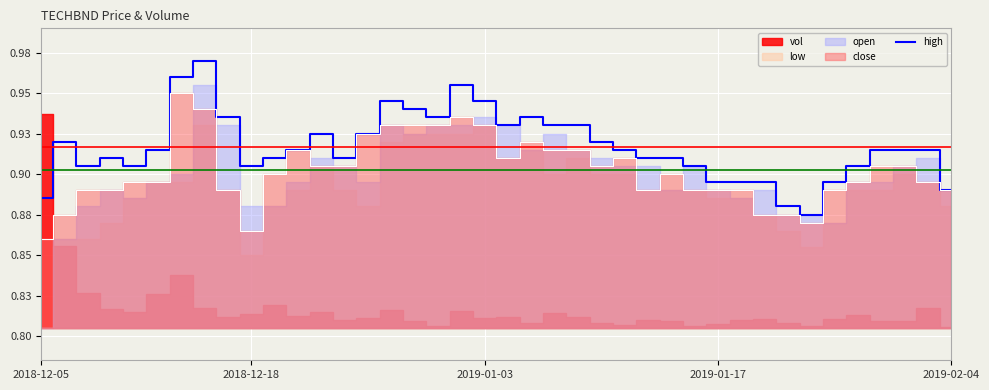

The chart shows a value of 1.3 at 34. True or false?

False